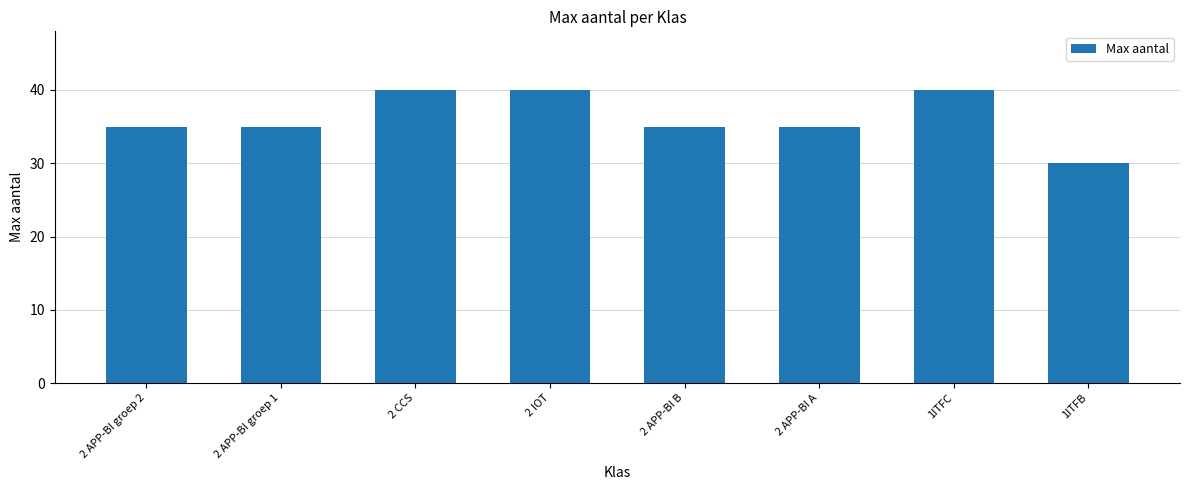

How many data points does each series have?

8